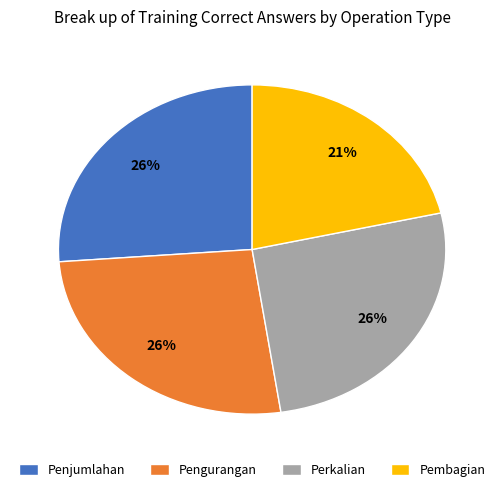

To the nearest percent, what percentage of the pie is Pengurangan?

26%